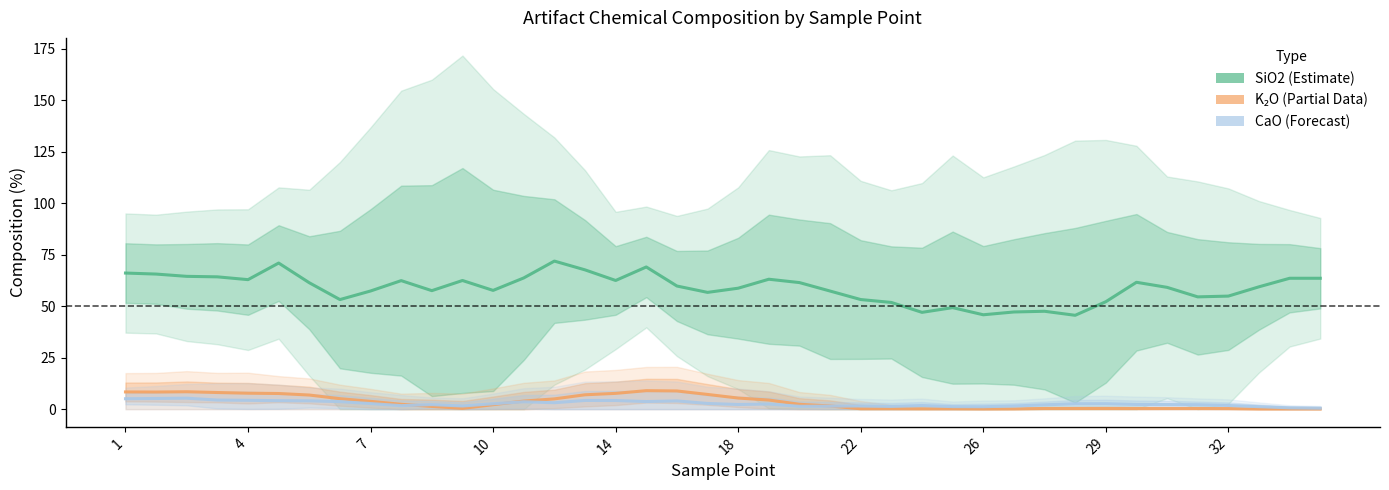

What are all the series names shown in the legend?

SiO2 (Estimate), K₂O (Partial Data), CaO (Forecast)